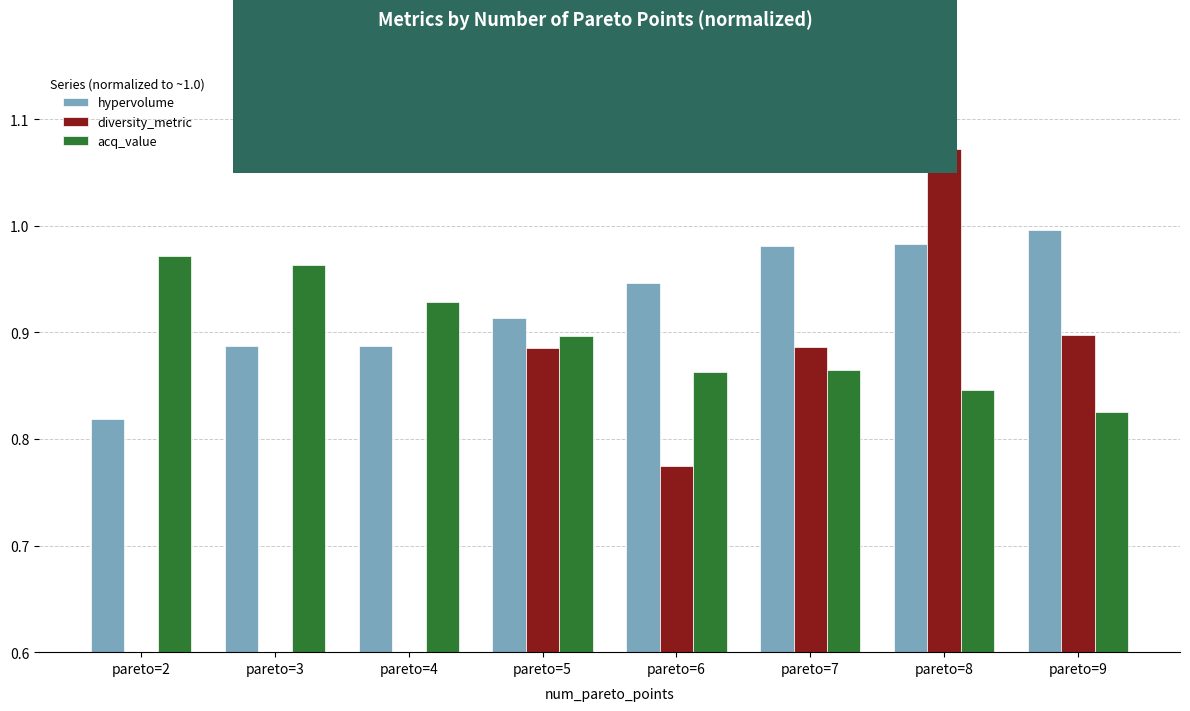

What is the value of the hypervolume bar at the 7th from the left?

1.0